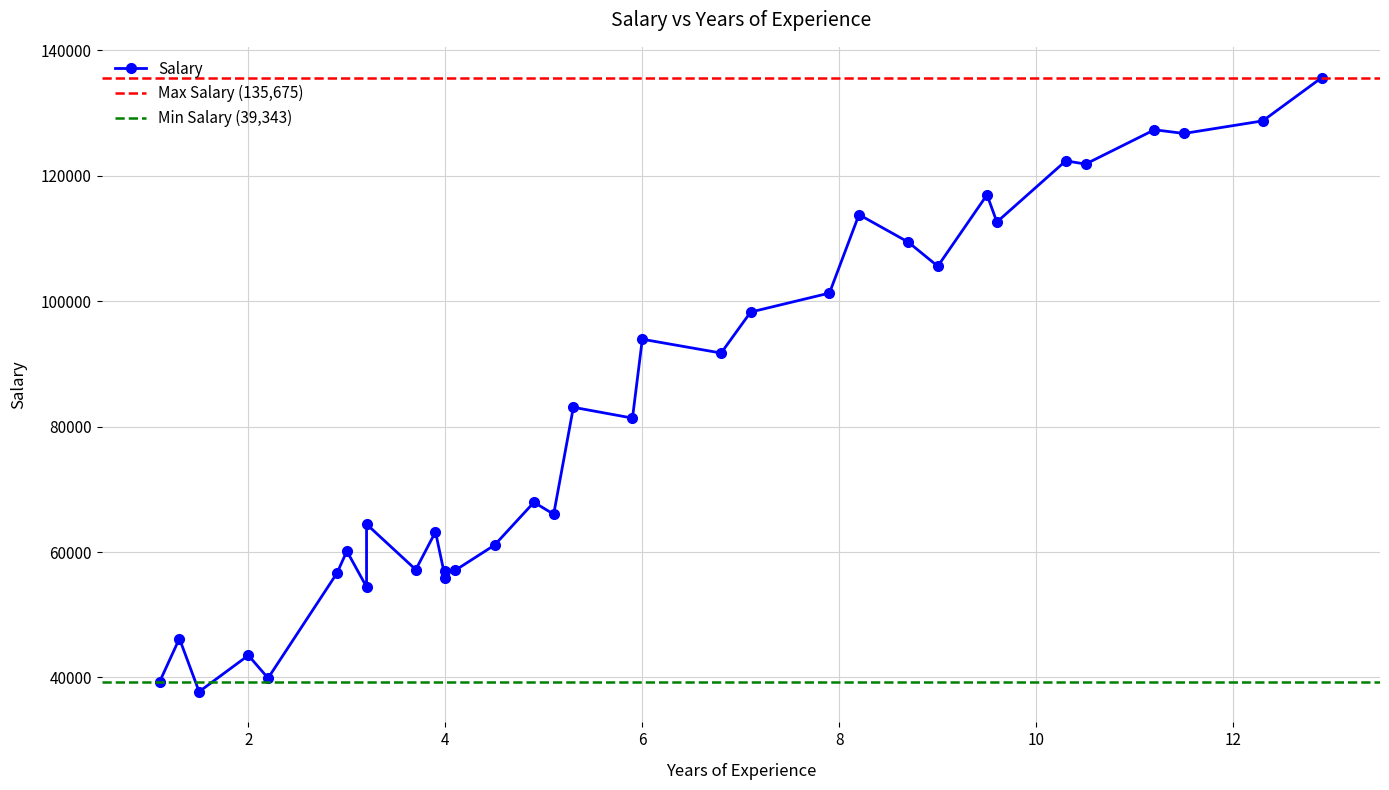

What is the greatest value displayed?

135675